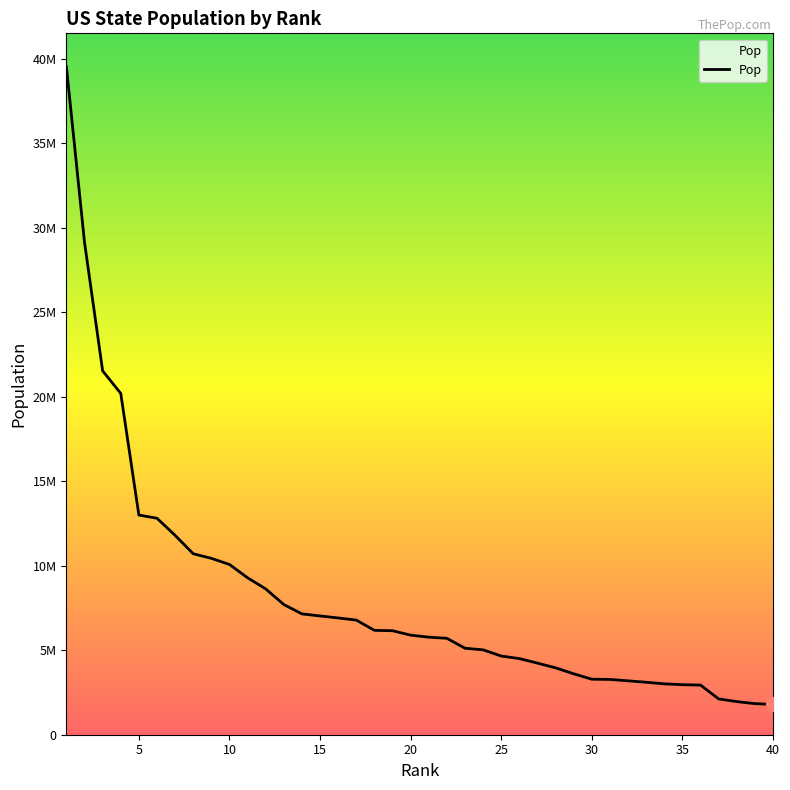

Is this an area chart (filled region under the line)?

No